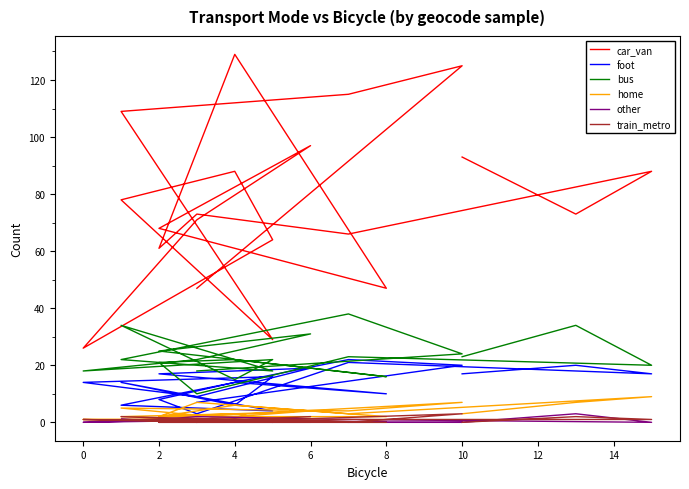

What is the label of the 11th point from the left?

10